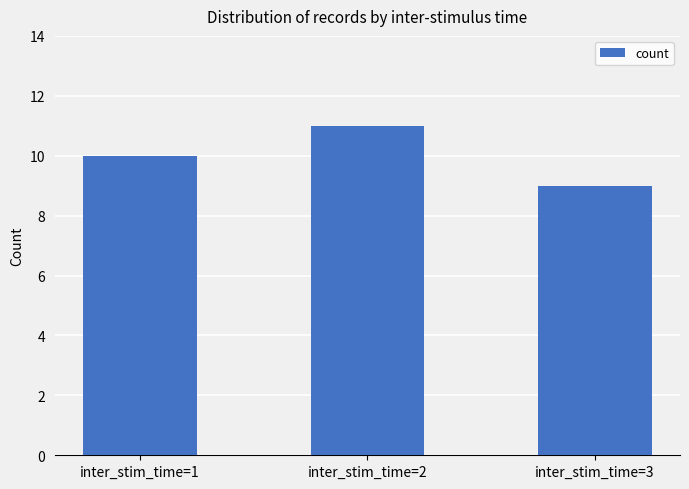

At which label is the value closest to 10?

inter_stim_time=1